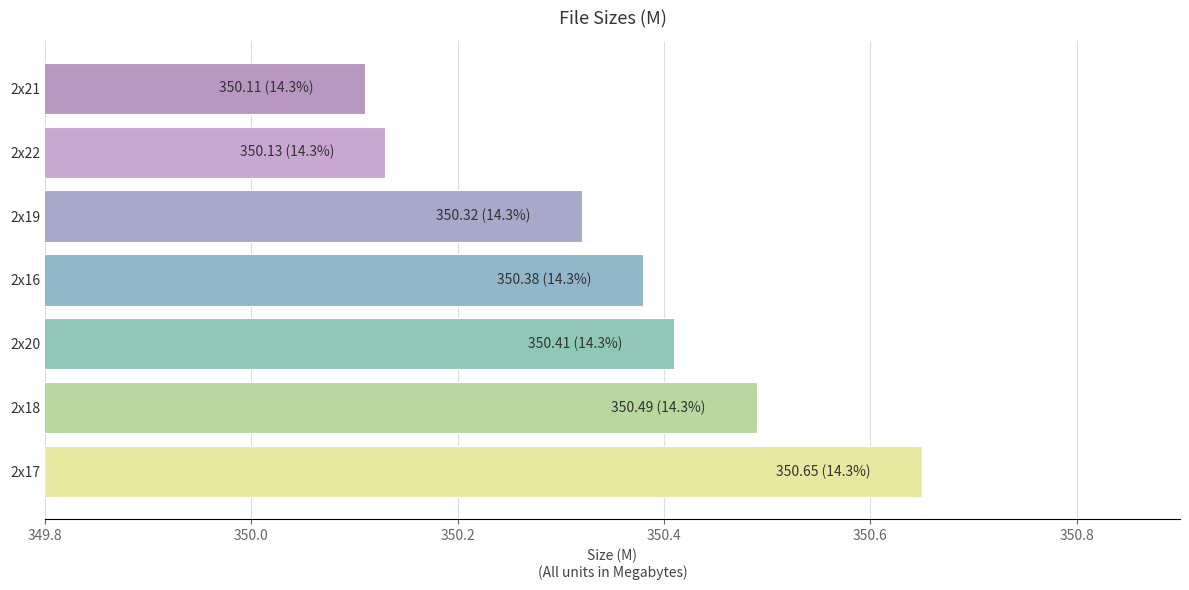

Approximately how many times larger is the value at 2x19 compared to 2x22?

1.0